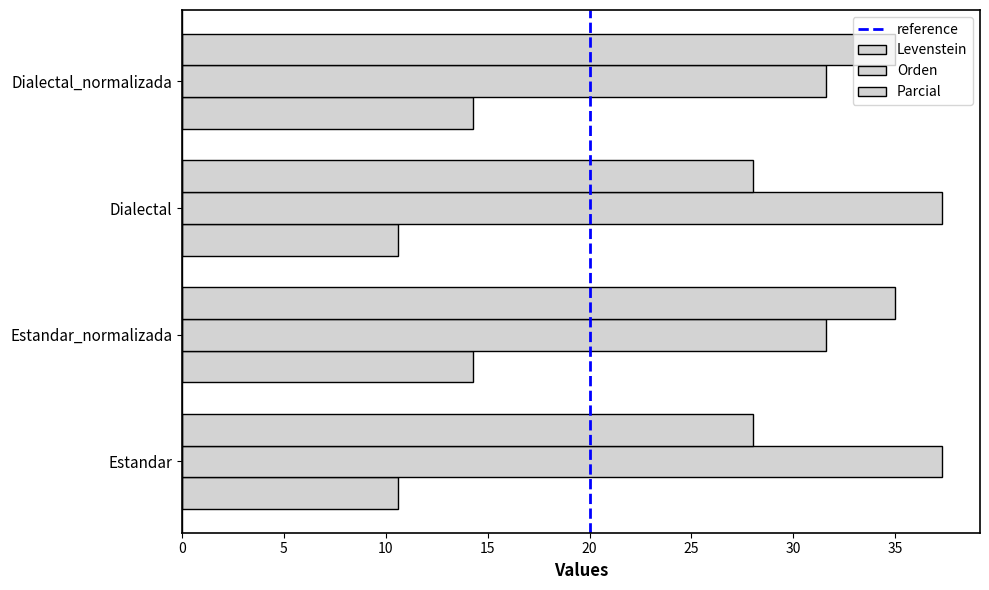

How many data points in Levenstein are less than 14?

2